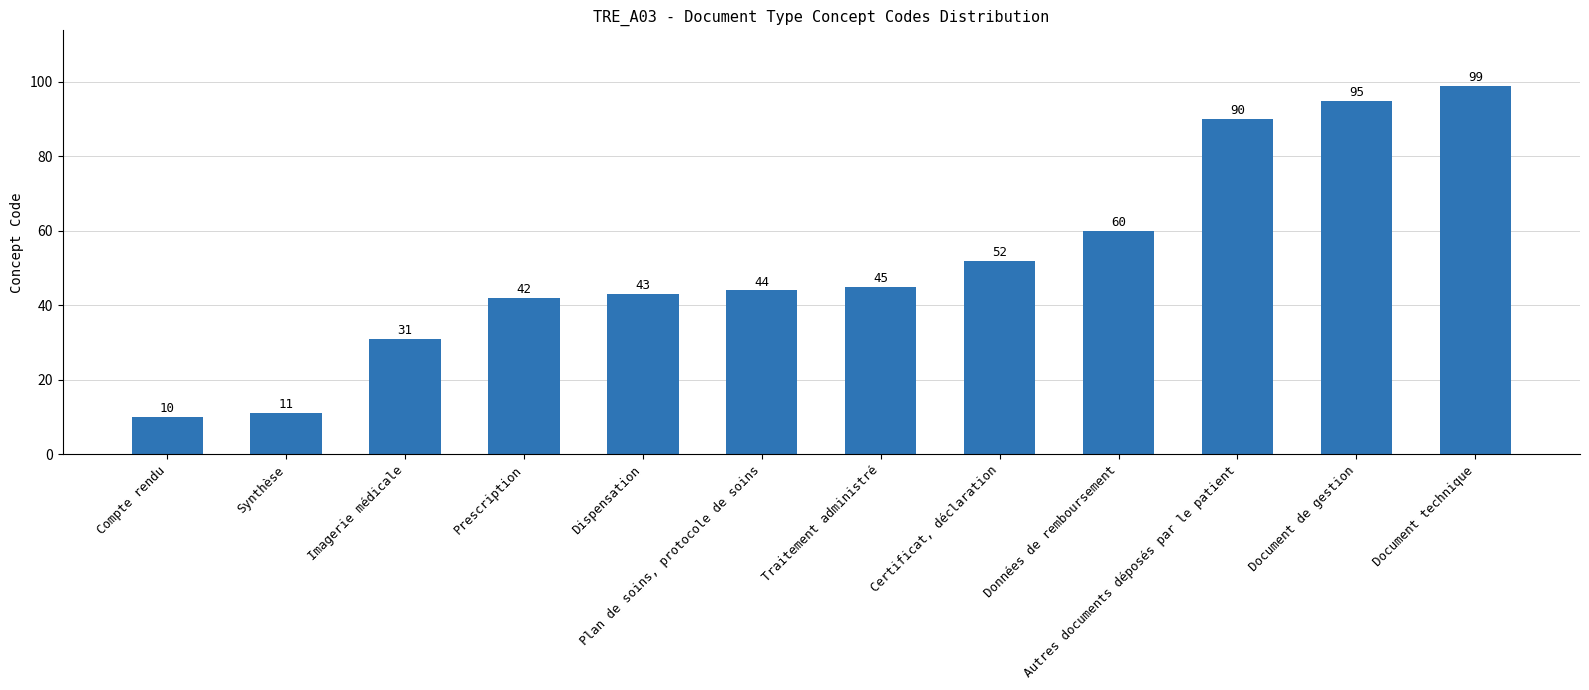

What value does the data have at Compte rendu, to the nearest 10?

10